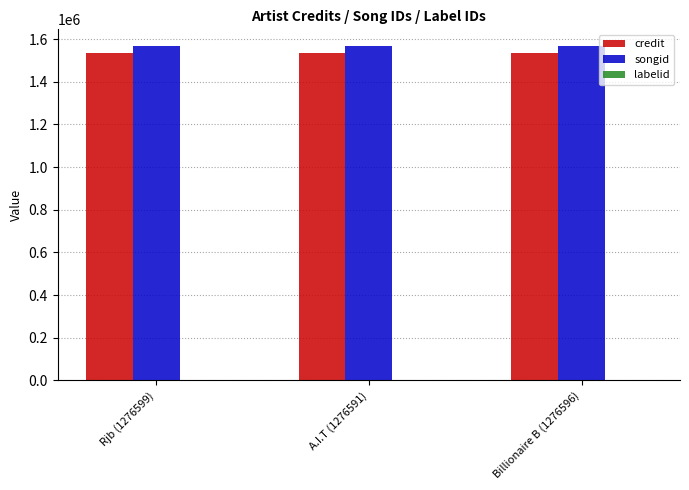

Is it true that songid equals 1567045 at Billionaire B (1276596)?

True